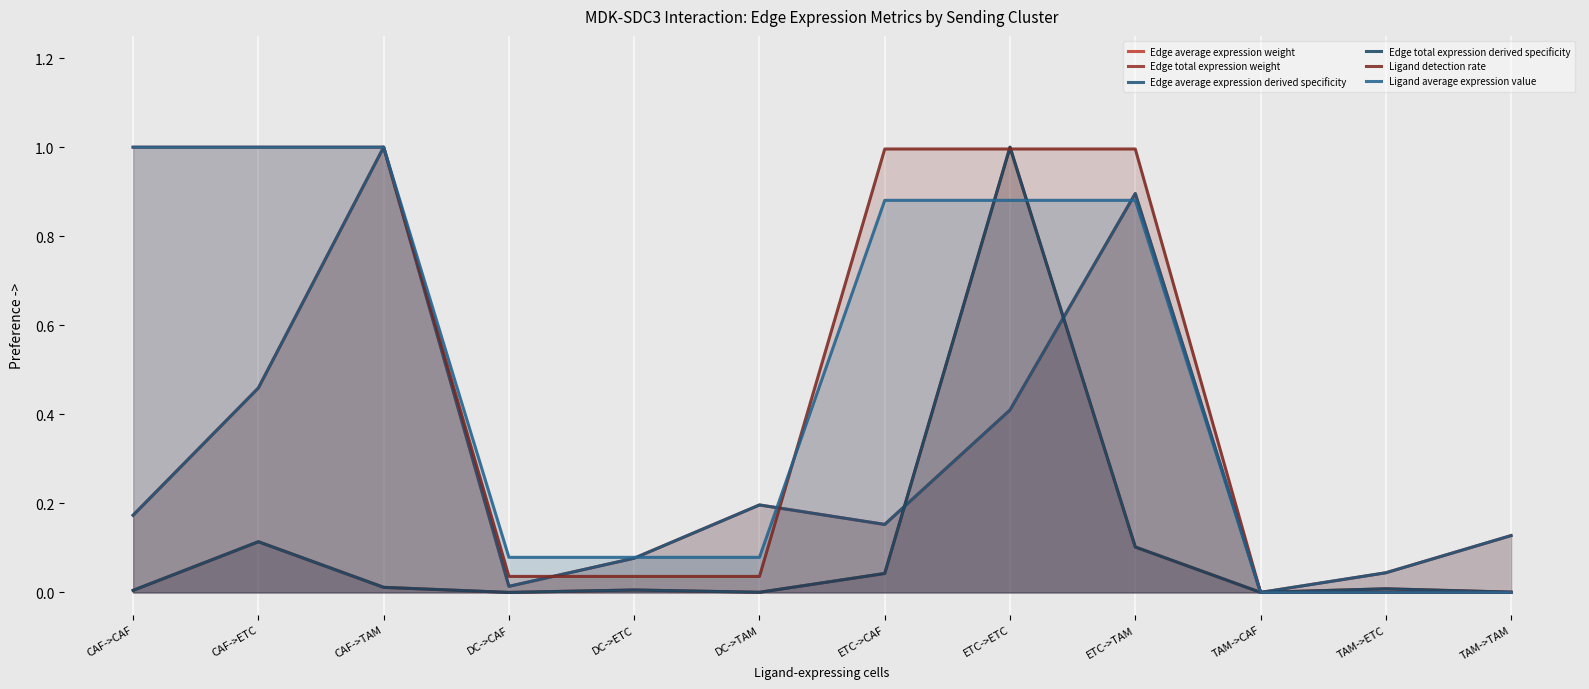

Between CAF->ETC and TAM->ETC, which series saw the biggest shift?

Ligand detection rate